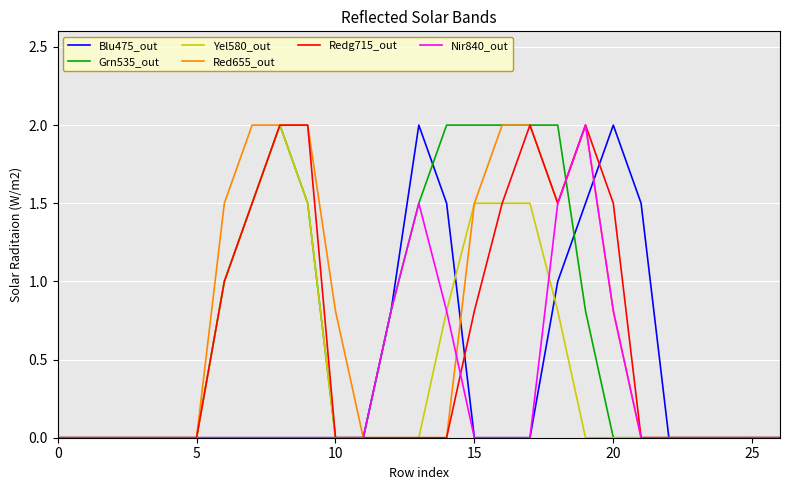

What is the maximum value for Grn535_out?

2.0